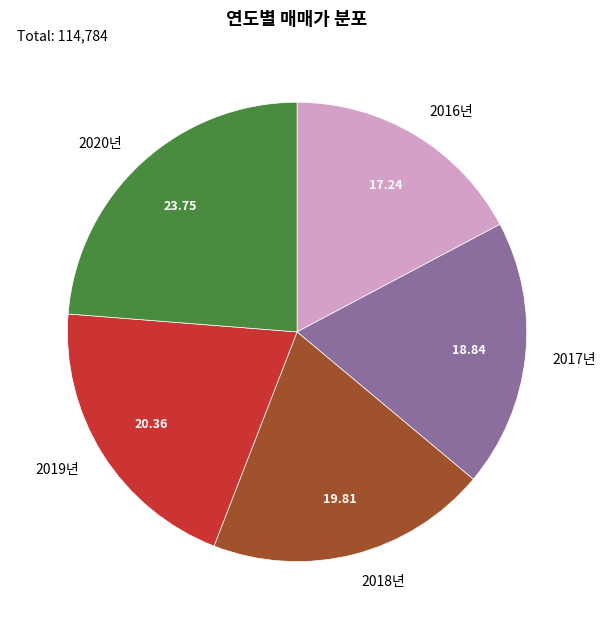

Combined, do 2020년 and 2019년 account for over 50%?

No